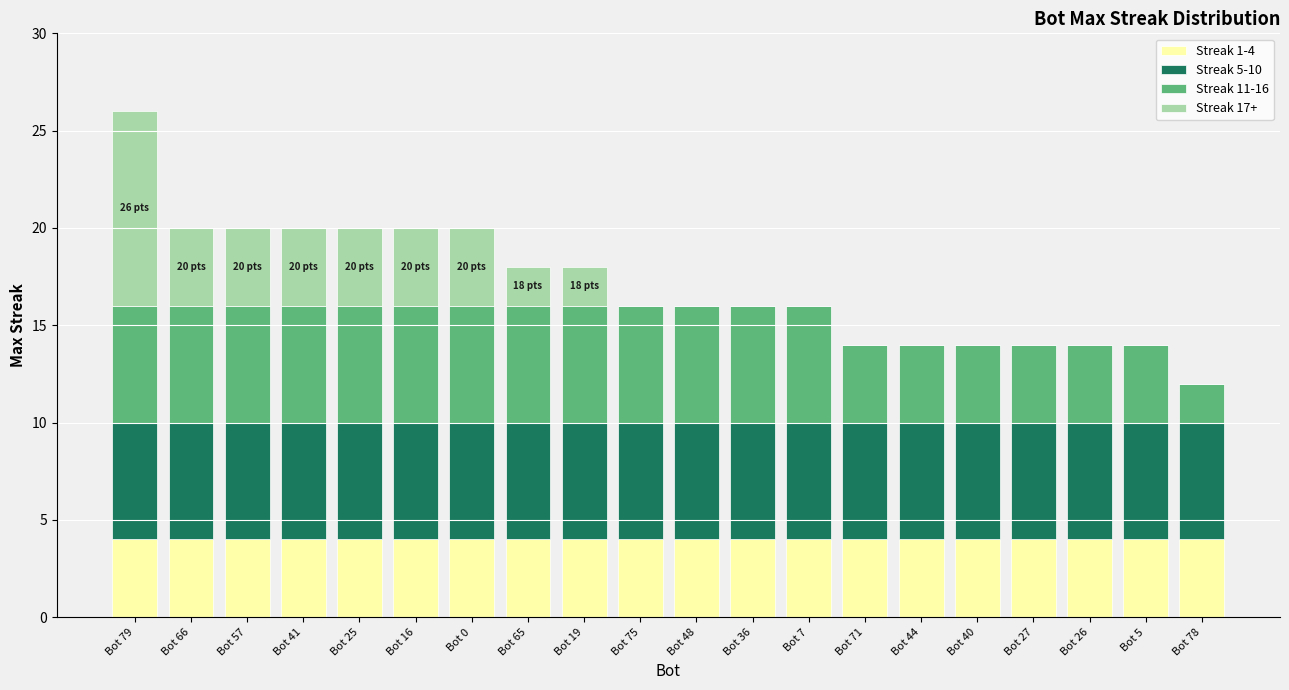

What is the sum of all Streak 1-4 values?

80